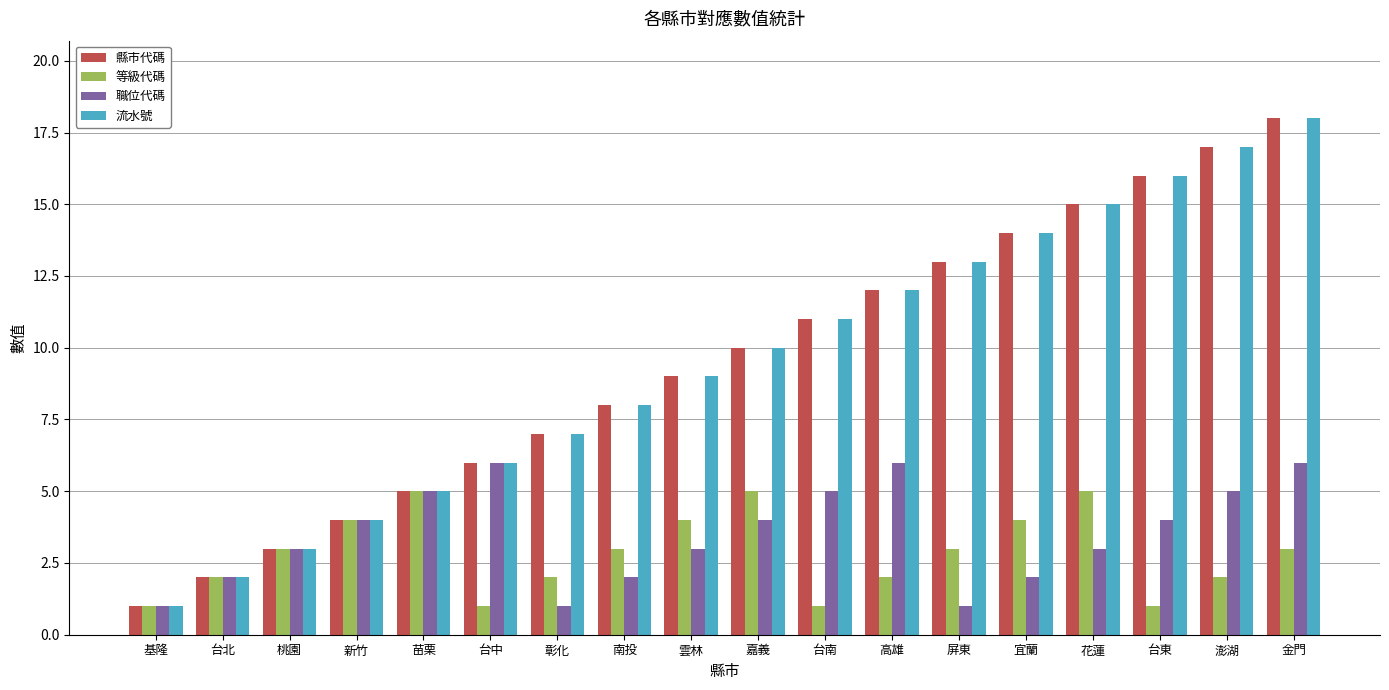

How many data points in 縣市代碼 are less than 10?

9